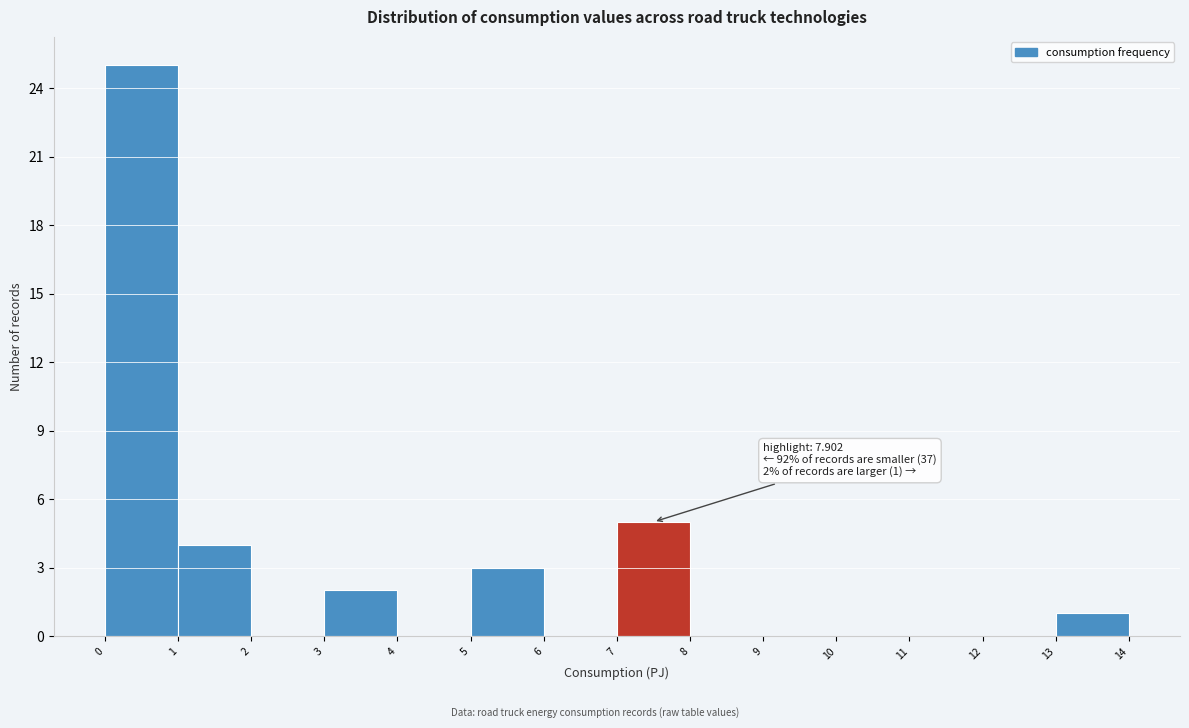

Which range on the x-axis has the tallest bar?

0 to 1